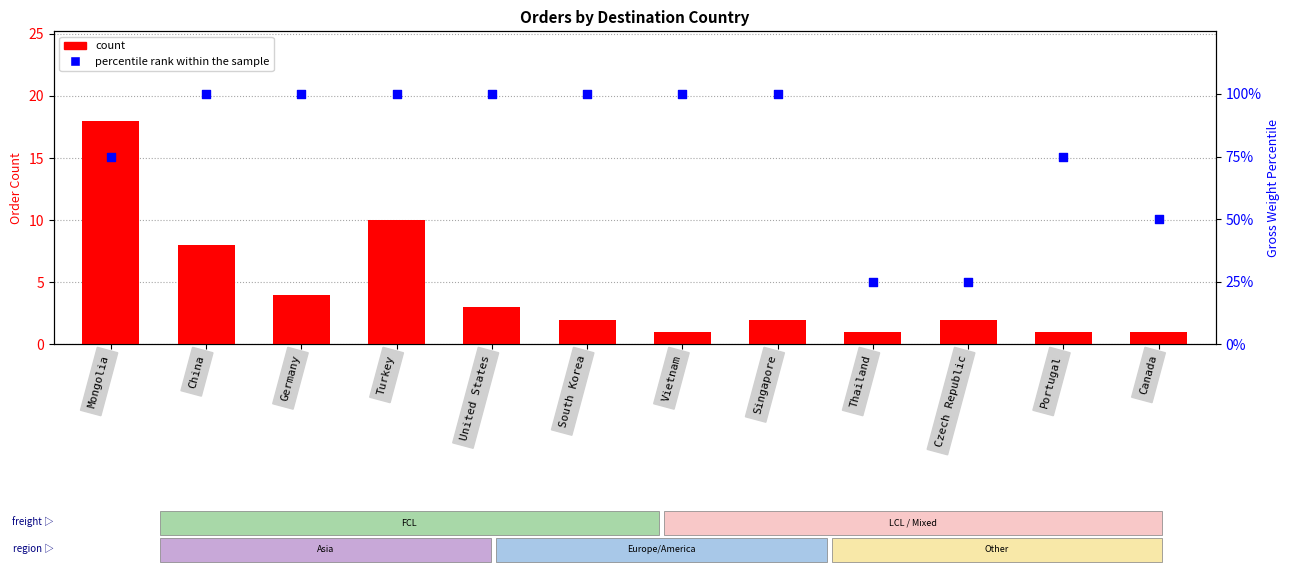

Which series has the largest total across all categories?

percentile rank within the sample